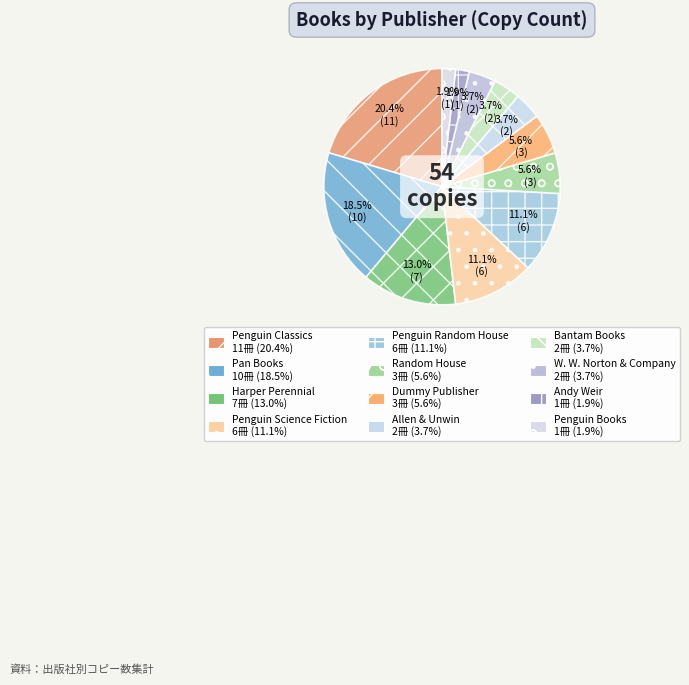

How many segments does this pie chart have?

12